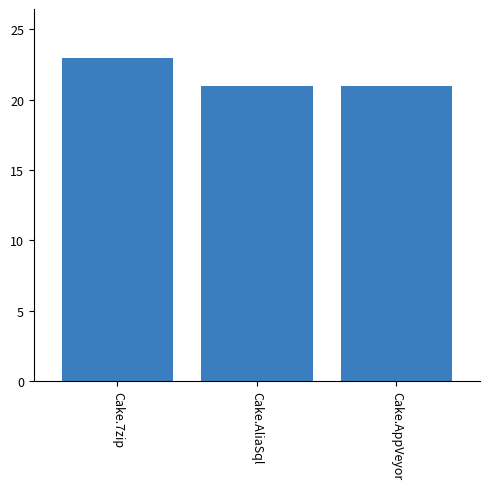

How many distinct data groups are displayed?

1